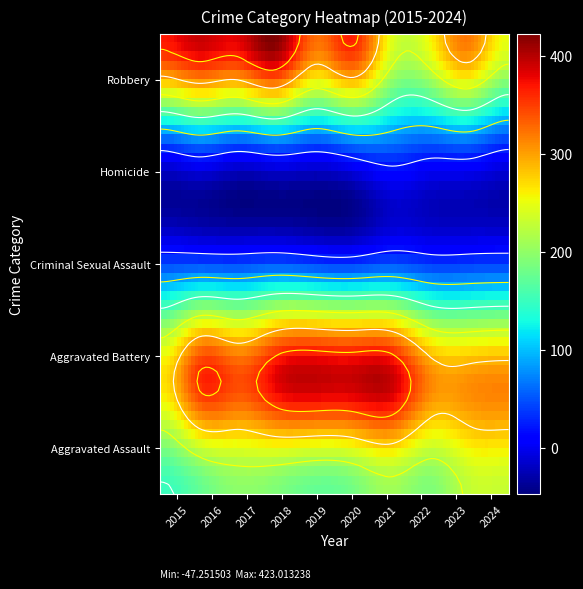

At which label is Homicide closest to 35?

2022